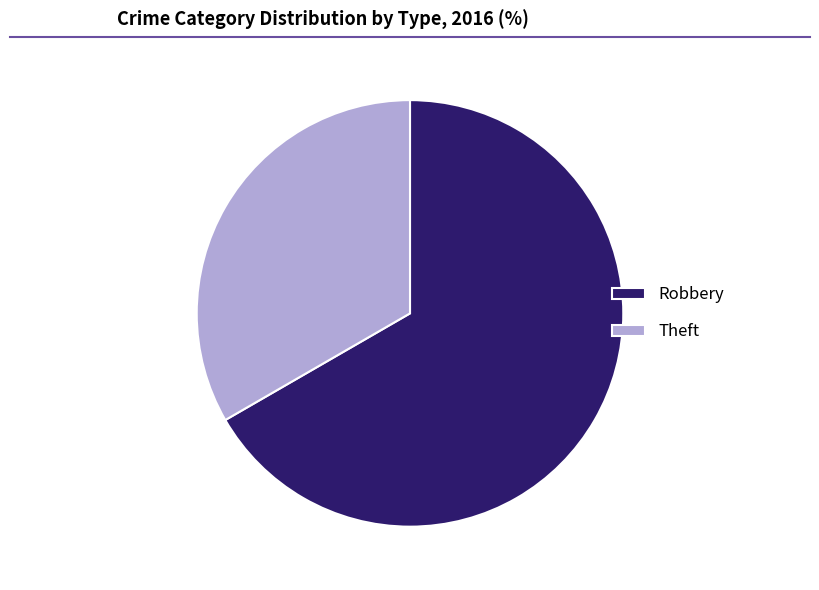

True or false: Theft accounts for 44% of the total.

False